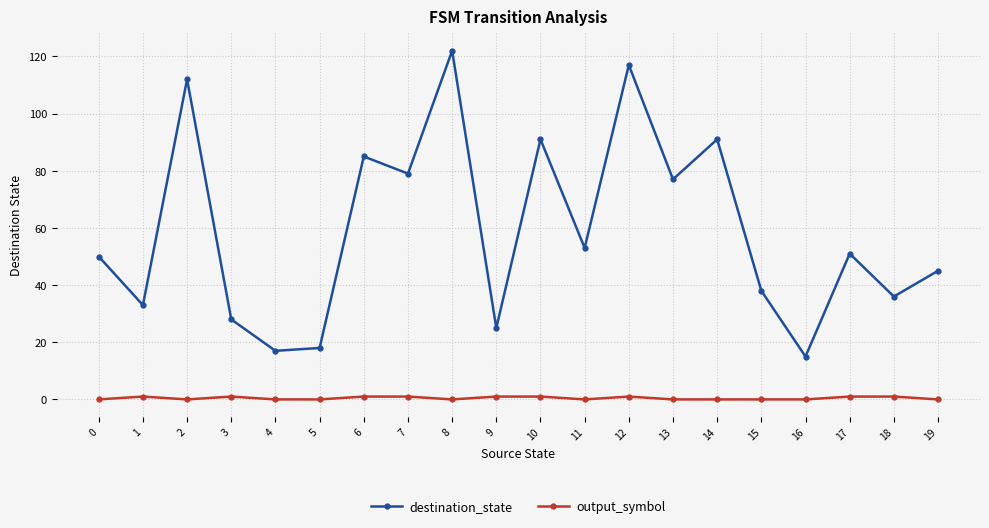

Is the value of destination_state at 4 greater than the value of output_symbol at 7?

Yes